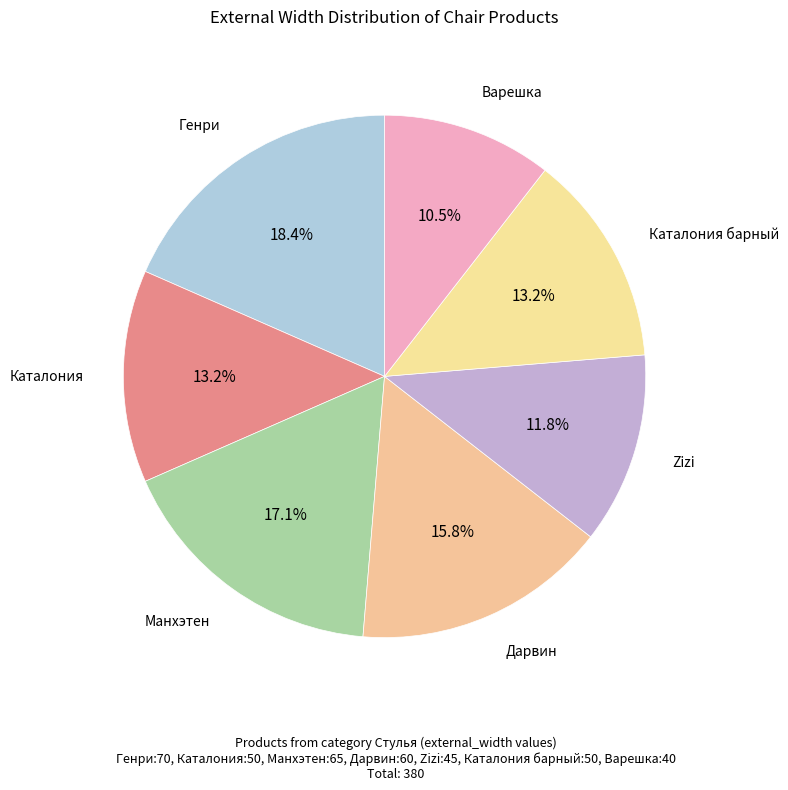

Rank the categories by value from highest to lowest.

Генри, Манхэтен, Дарвин, Каталония, Каталония барный, Zizi, Варешка